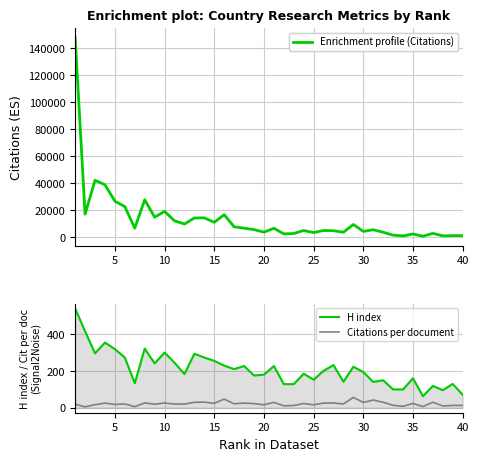

True or false: H index and Citations cross at least once.

False